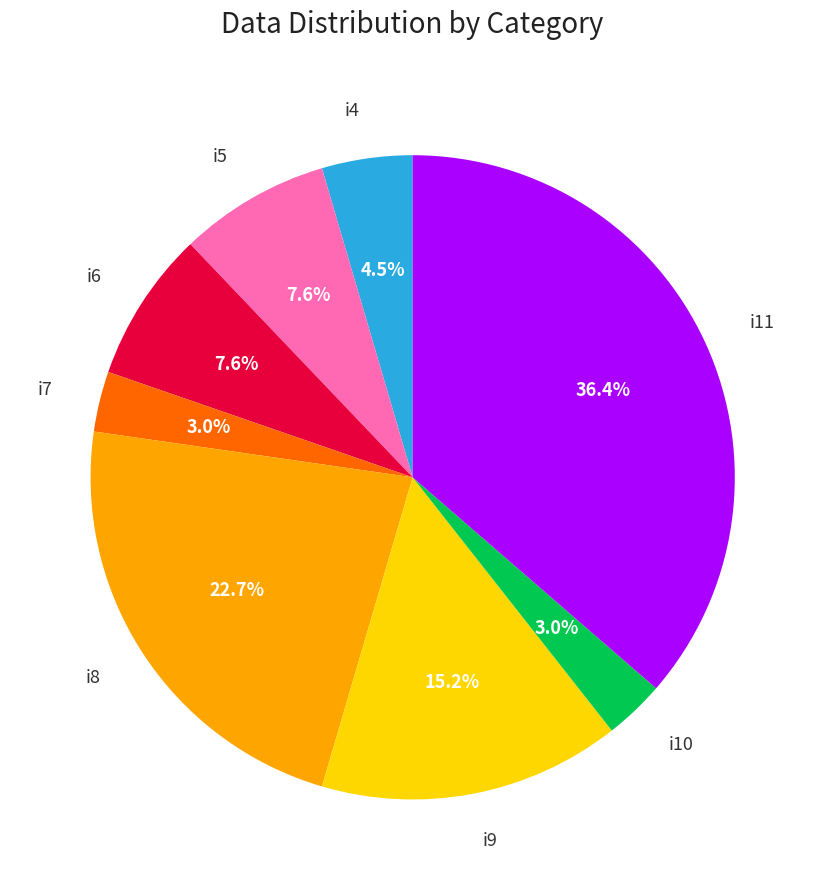

Is there a majority slice in this chart?

No